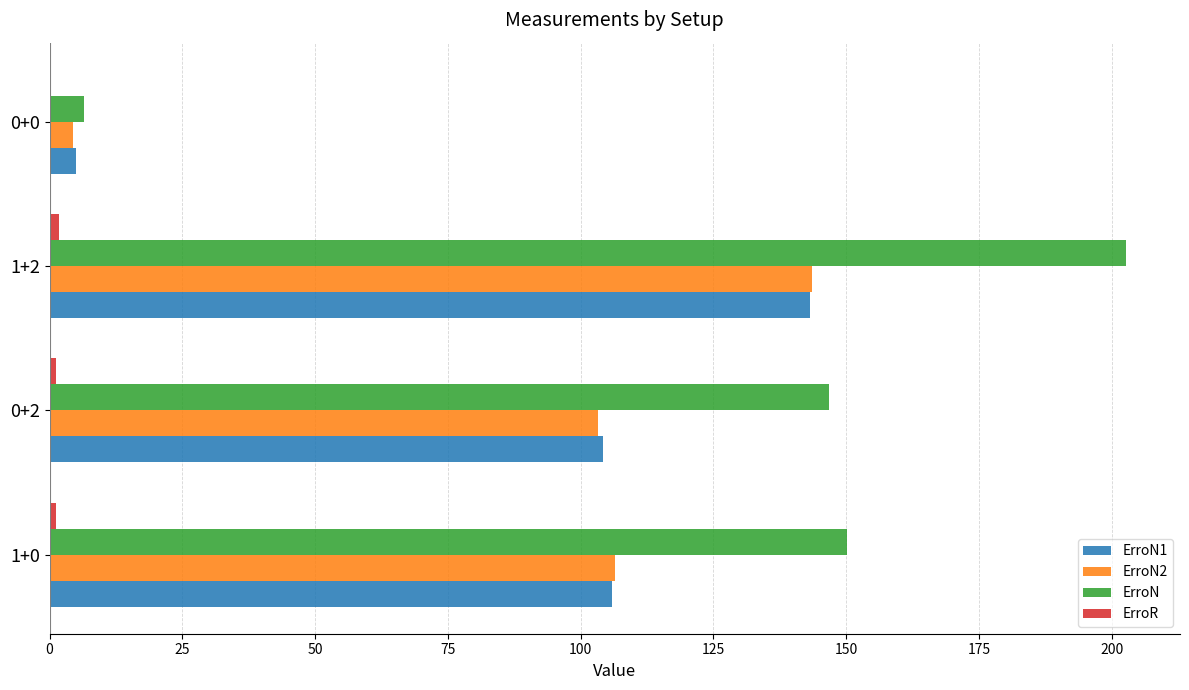

Where is ErroN2 nearest to the value 73?

0+2